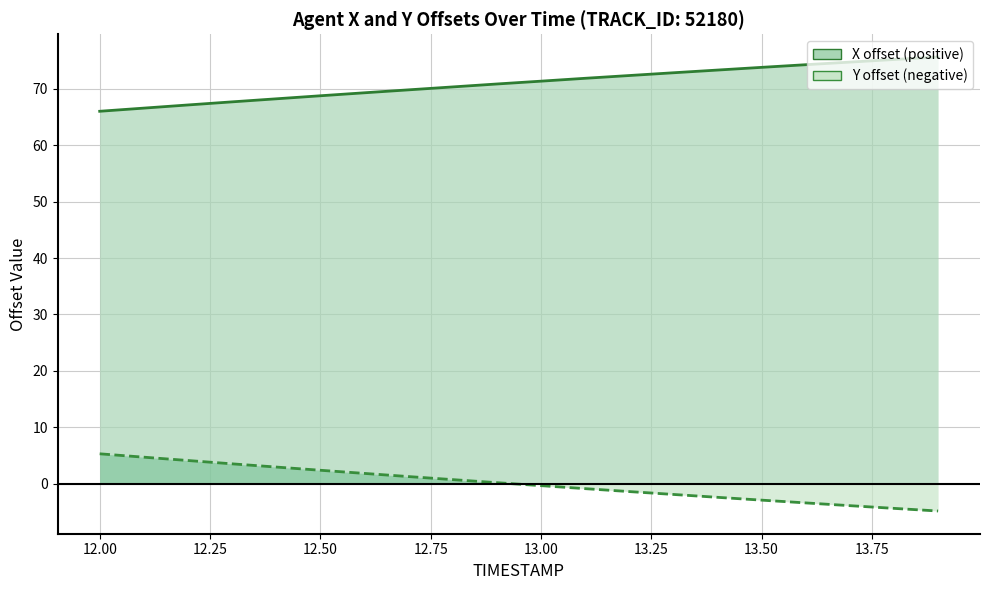

What is the maximum value shown in the chart?

75.7